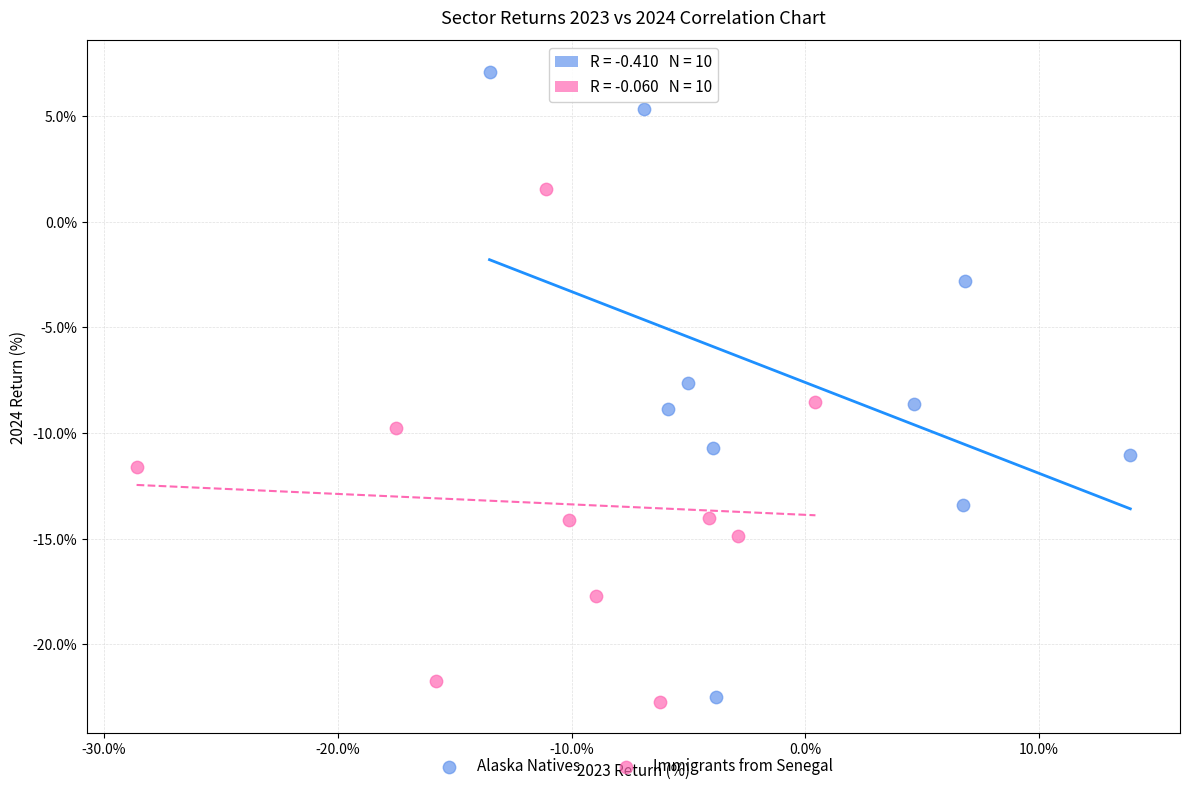

Which series contains the highest Y value?

Alaska Natives